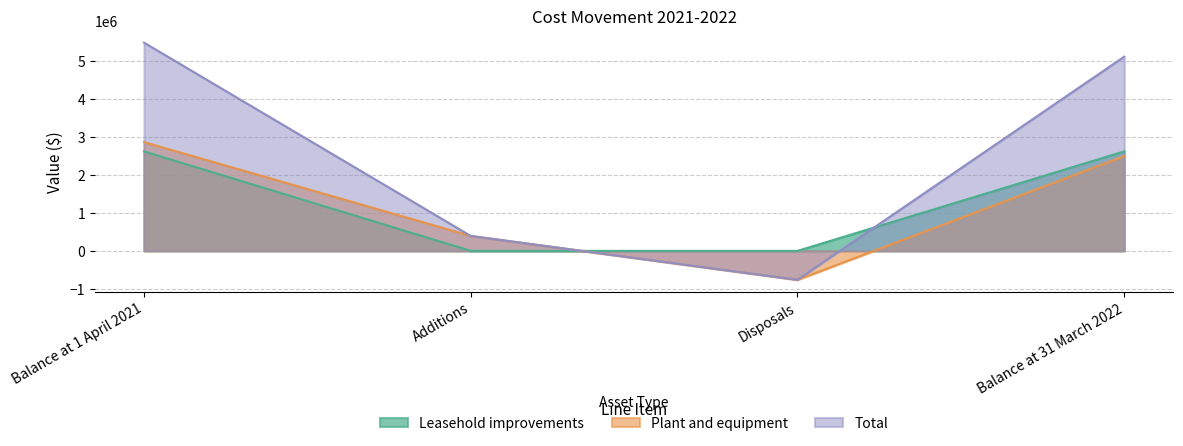

Which series has the largest total across all categories?

Total